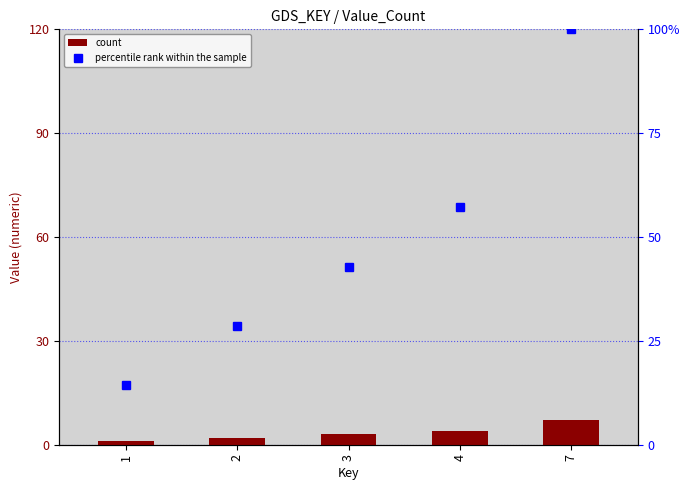

Which label corresponds to the smallest value in the chart?

1